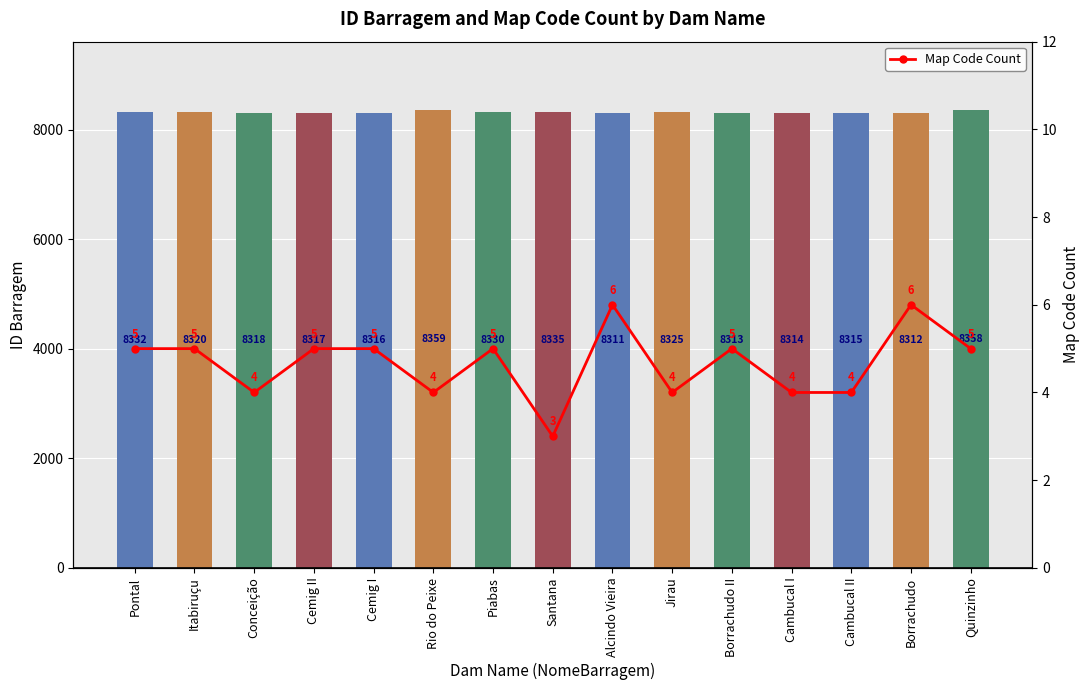

At Quinzinho, list the series in order from largest to smallest.

ID Barragem, Map Code Count